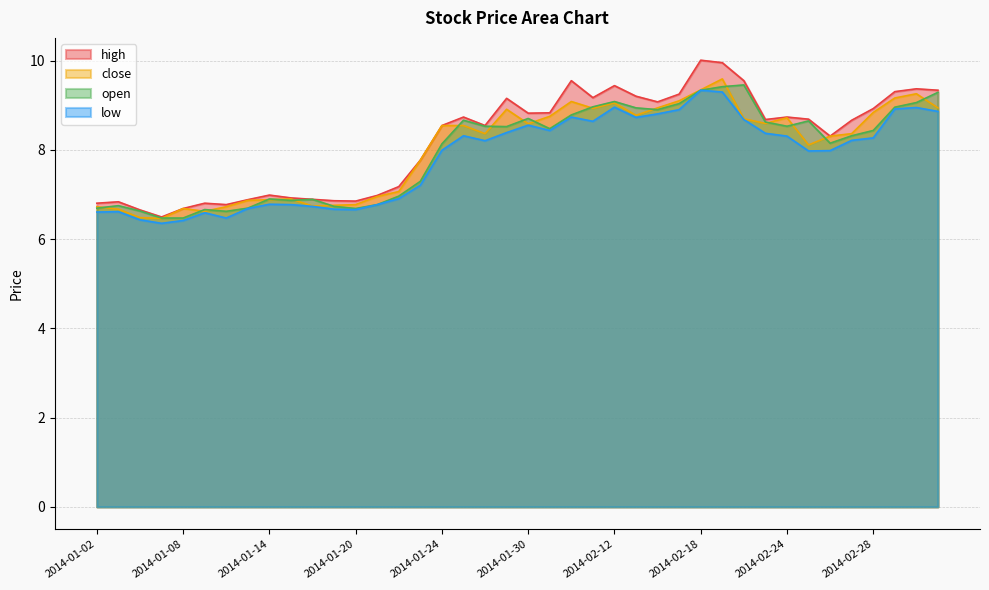

What position from the right is 2014-01-21?

27